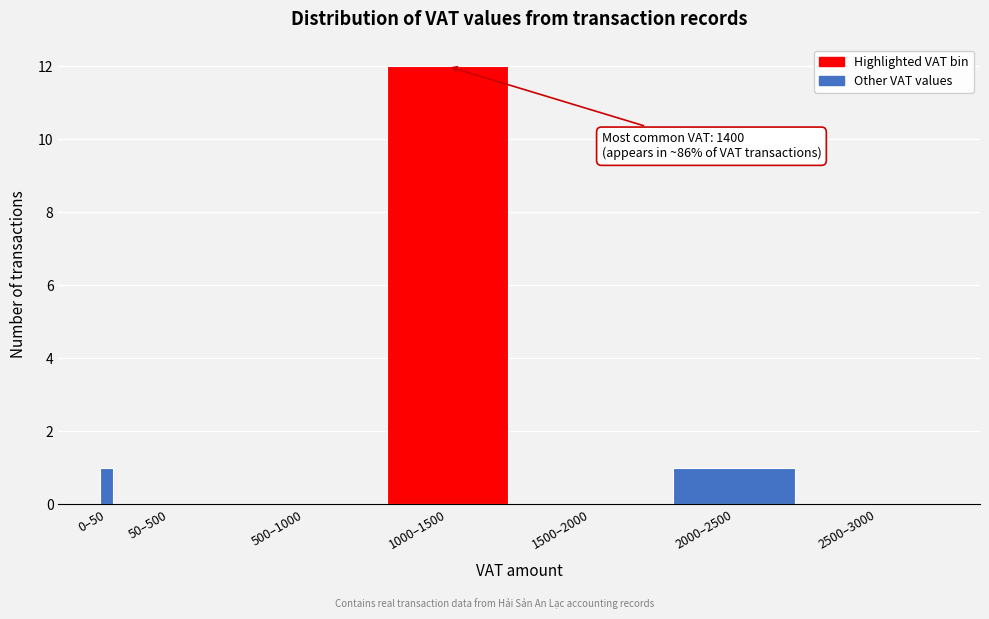

Reading left to right, transcribe all the data shown in this chart.

0–50=1	50–500=0	500–1000=0	1000–1500=12	1500–2000=0	2000–2500=1	2500–3000=0